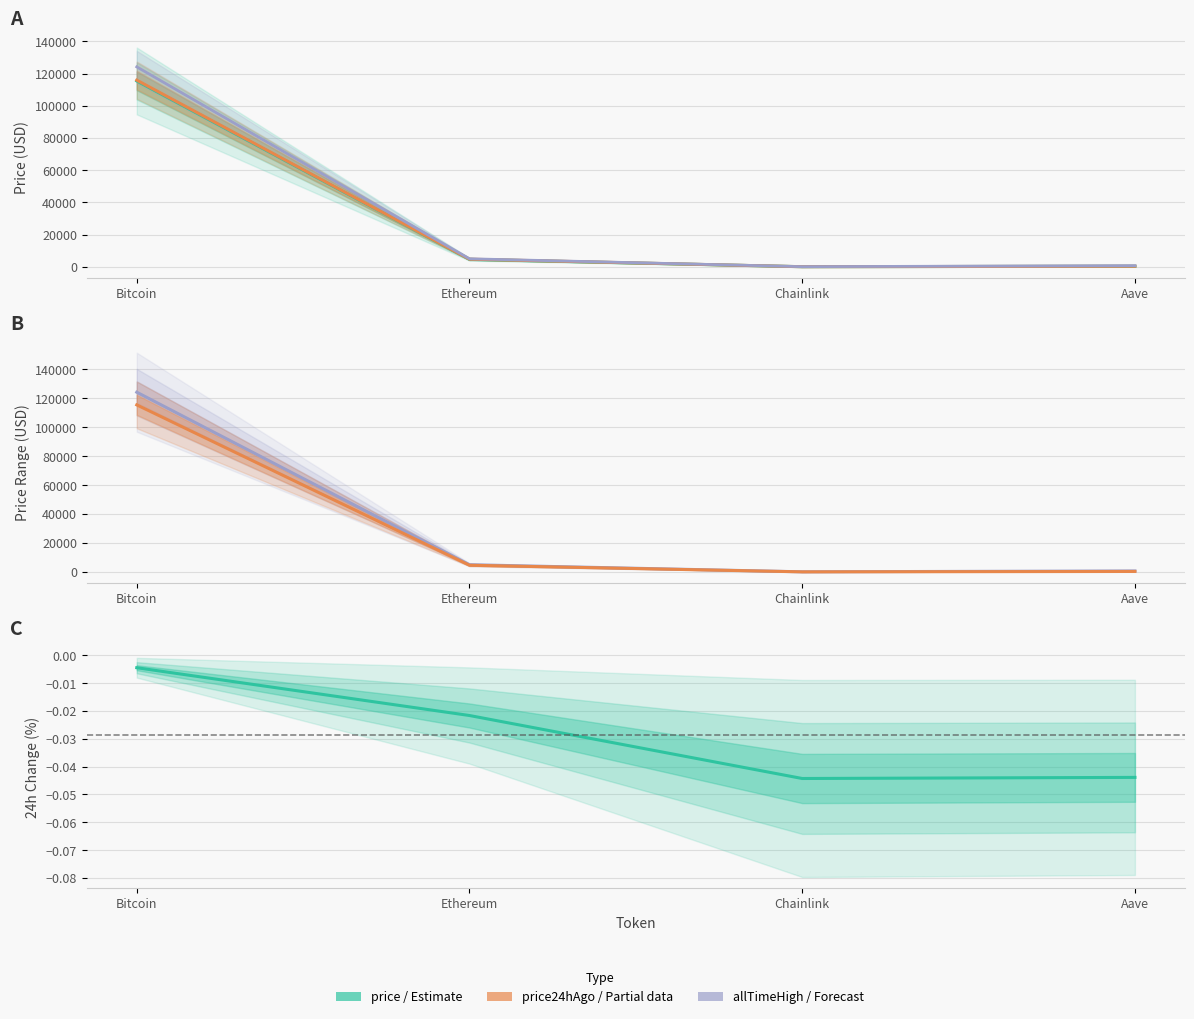

True or false: allTimeHigh and Change24hAgoPct cross at least once.

False